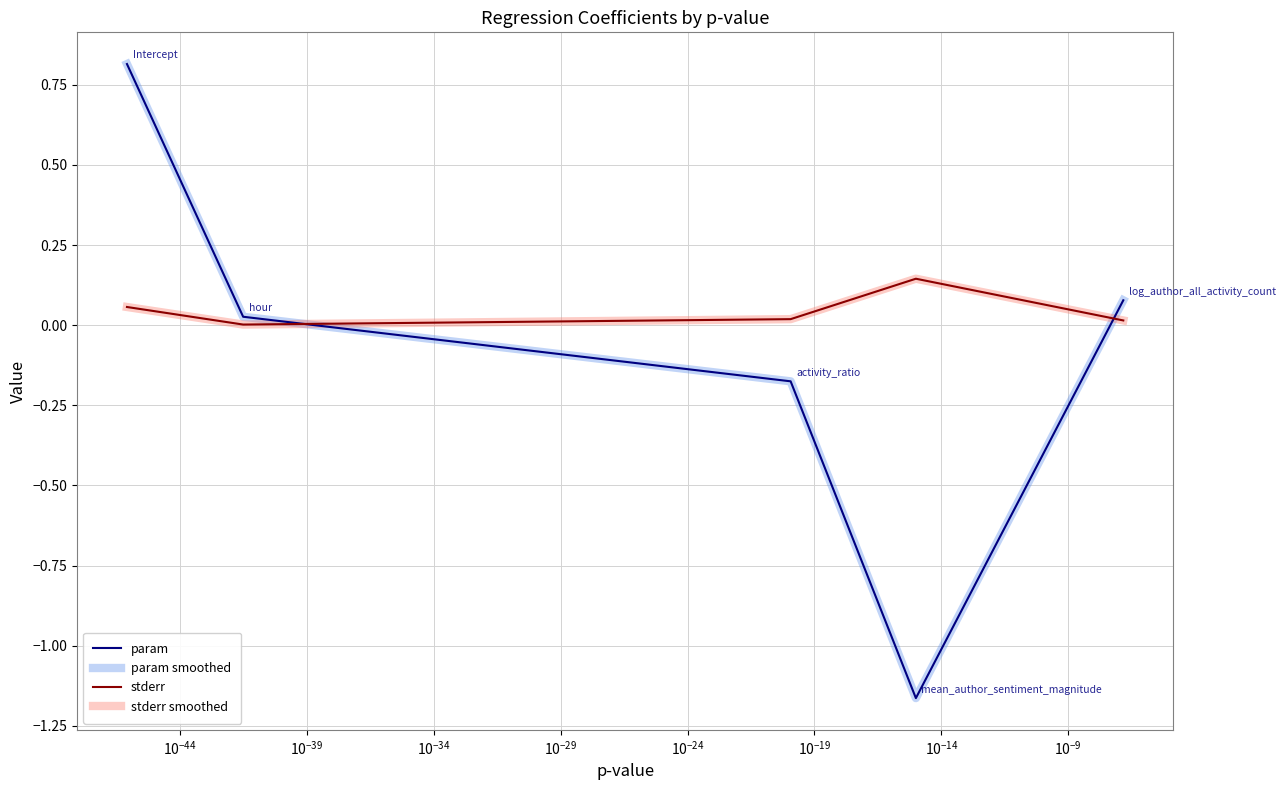

Is this an area chart (filled region under the line)?

No